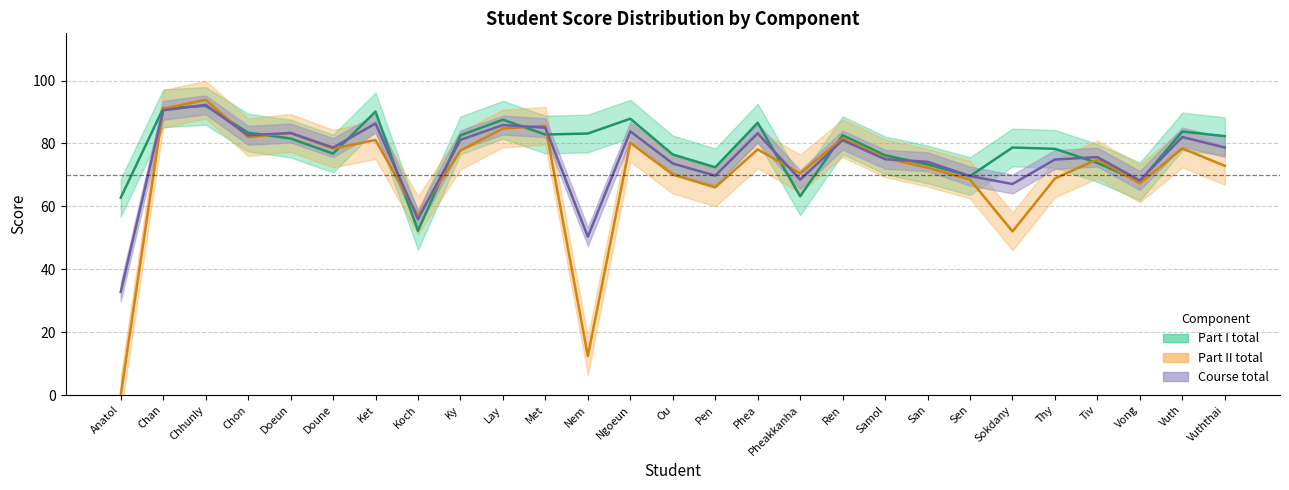

At which label is Part II total closest to 46?

Sokdany